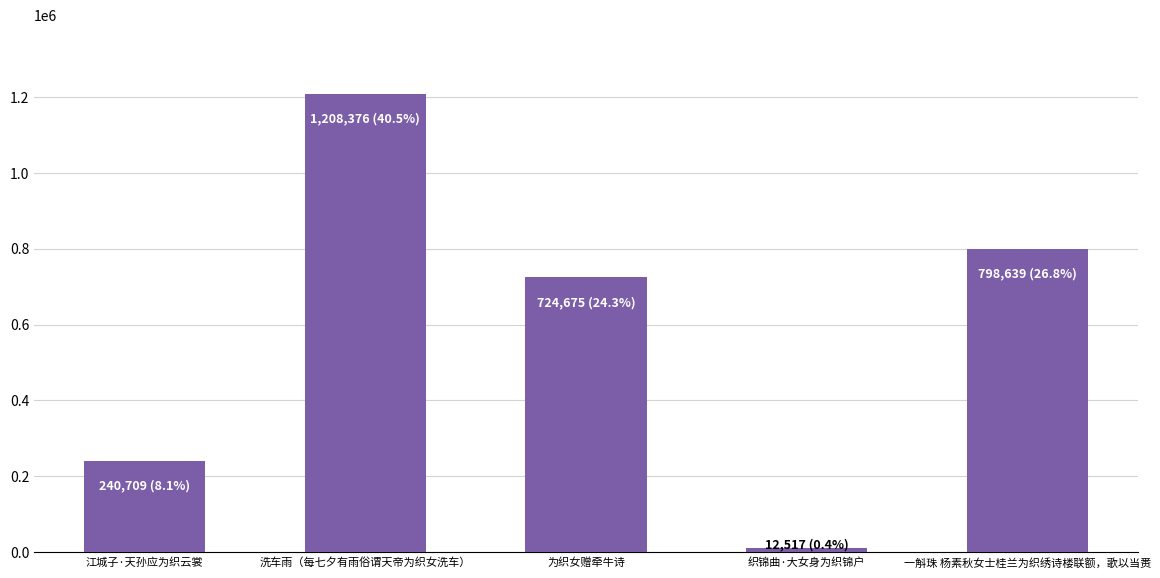

Rank the categories by value from lowest to highest.

织锦曲·大女身为织锦户, 江城子·天孙应为织云裳, 为织女赠牵牛诗, 一斛珠 杨素秋女士桂兰为织绣诗楼联额，歌以当赉, 洗车雨（每七夕有雨俗谓天帝为织女洗车）